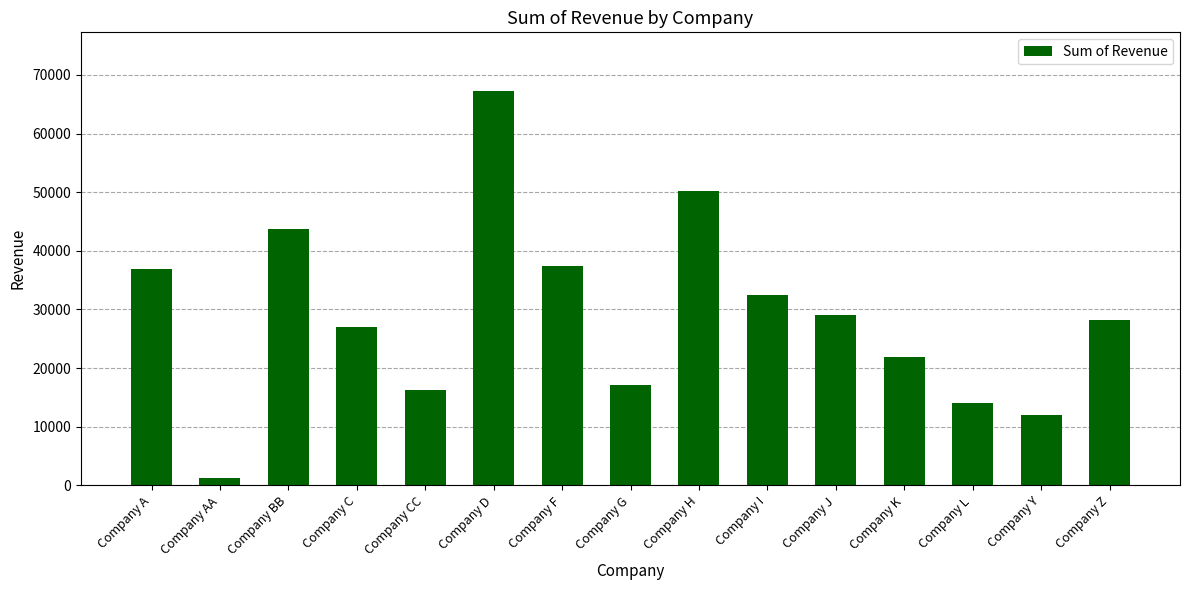

What is the sum of all values?

435036.2